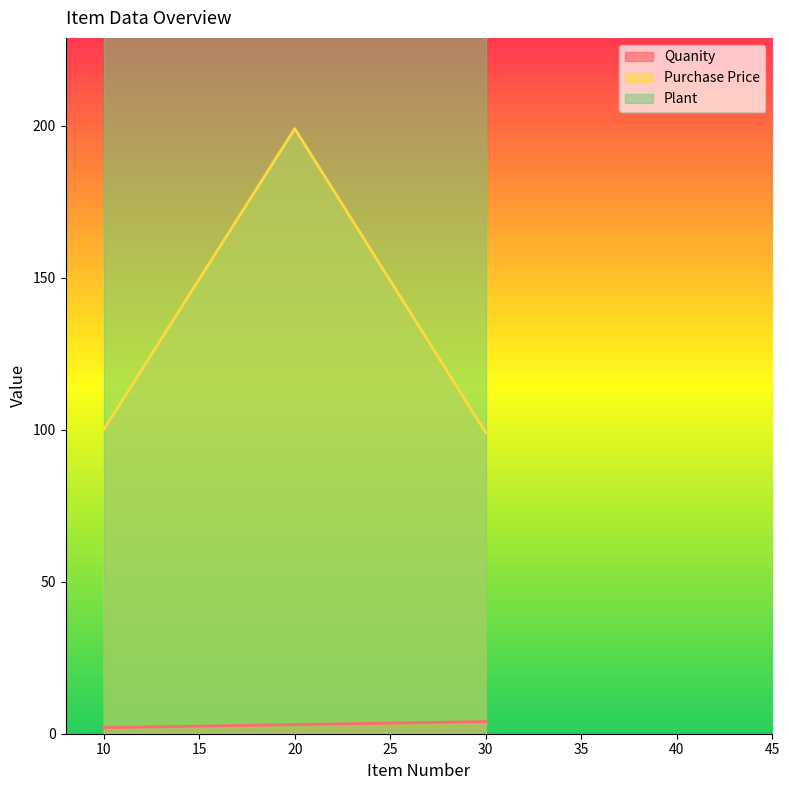

Is the value of Purchase Price at 30 greater than the value of Quanity at 30?

Yes